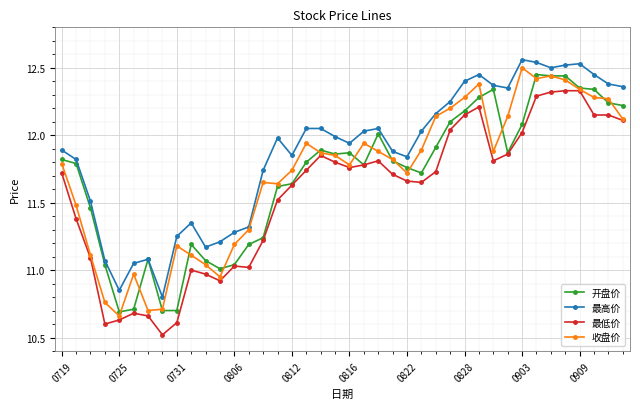

What is the smallest value displayed?

10.5